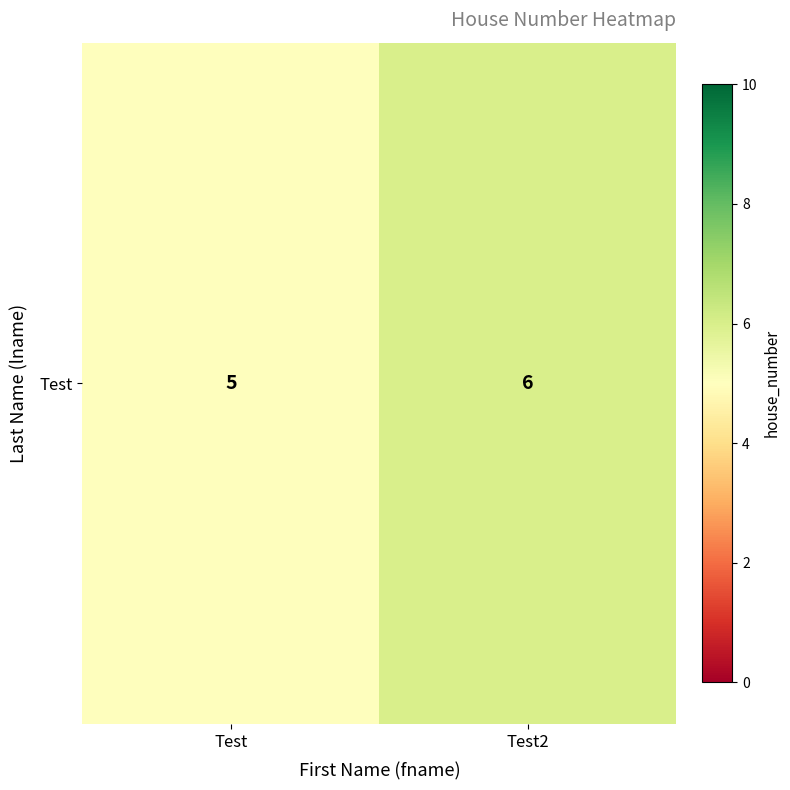

The value at Test is 5. True or false?

True